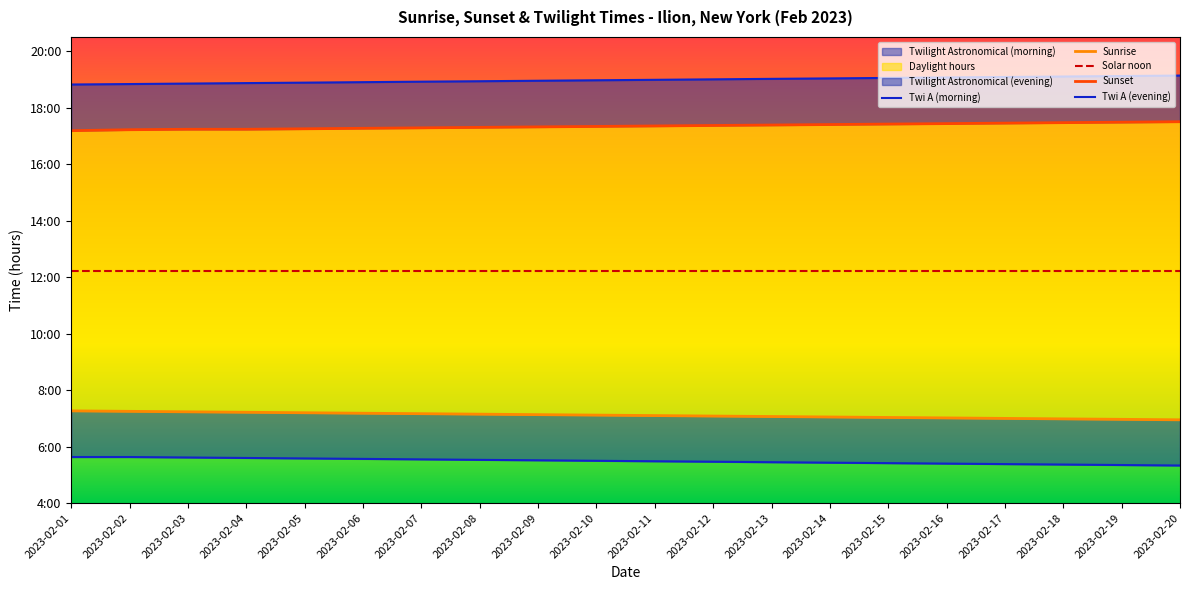

Which series has the largest total across all categories?

Twi A (evening)